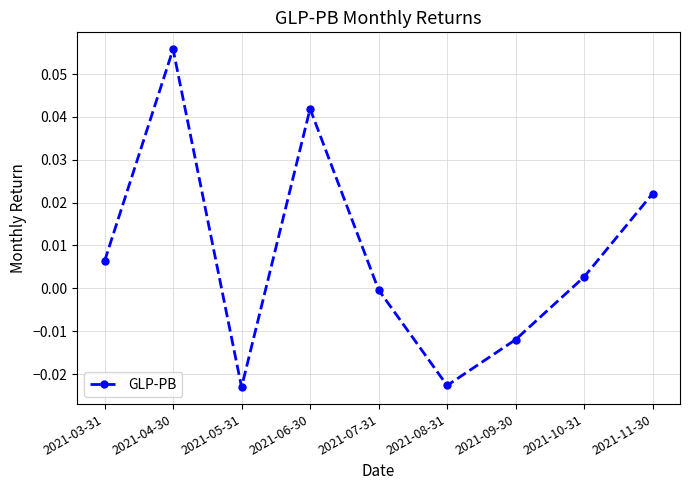

At which label is the value closest to 0?

2021-07-31